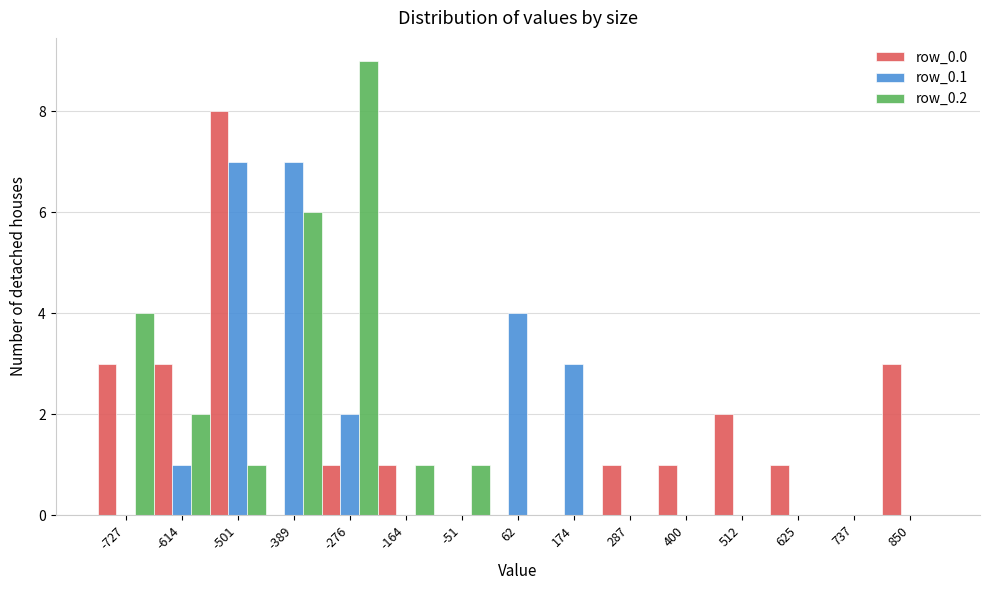

What is the sum of all row_0.2 values?

24